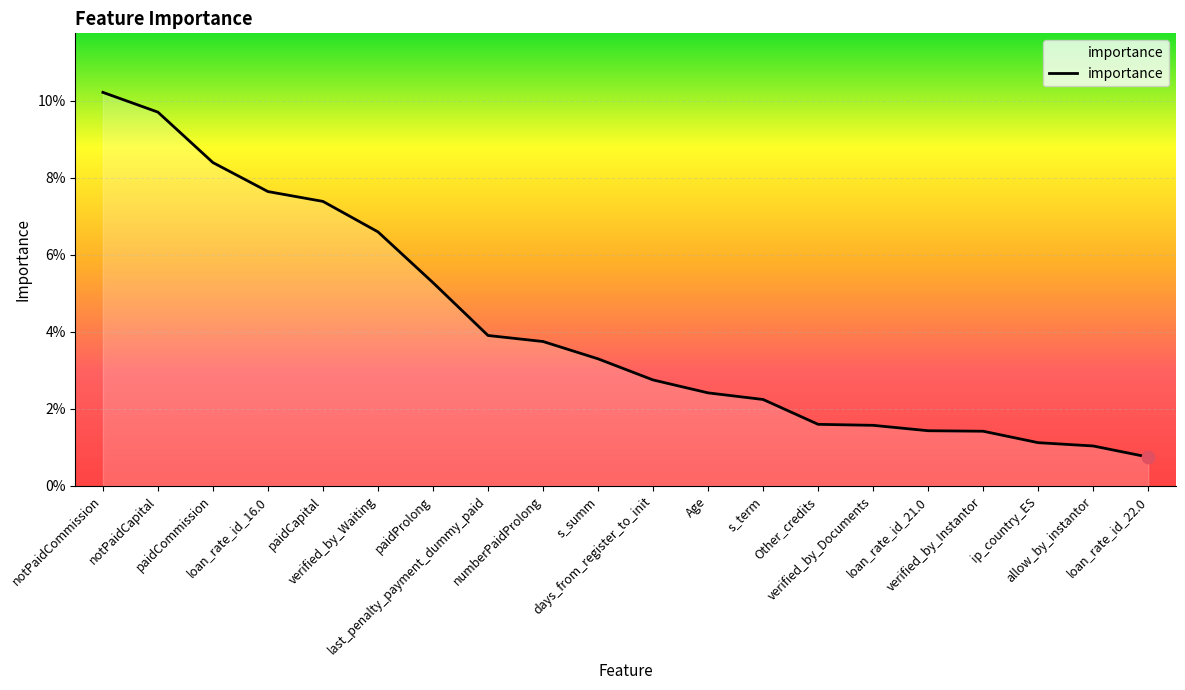

Between loan_rate_id_21.0 and Age, which is larger?

Age